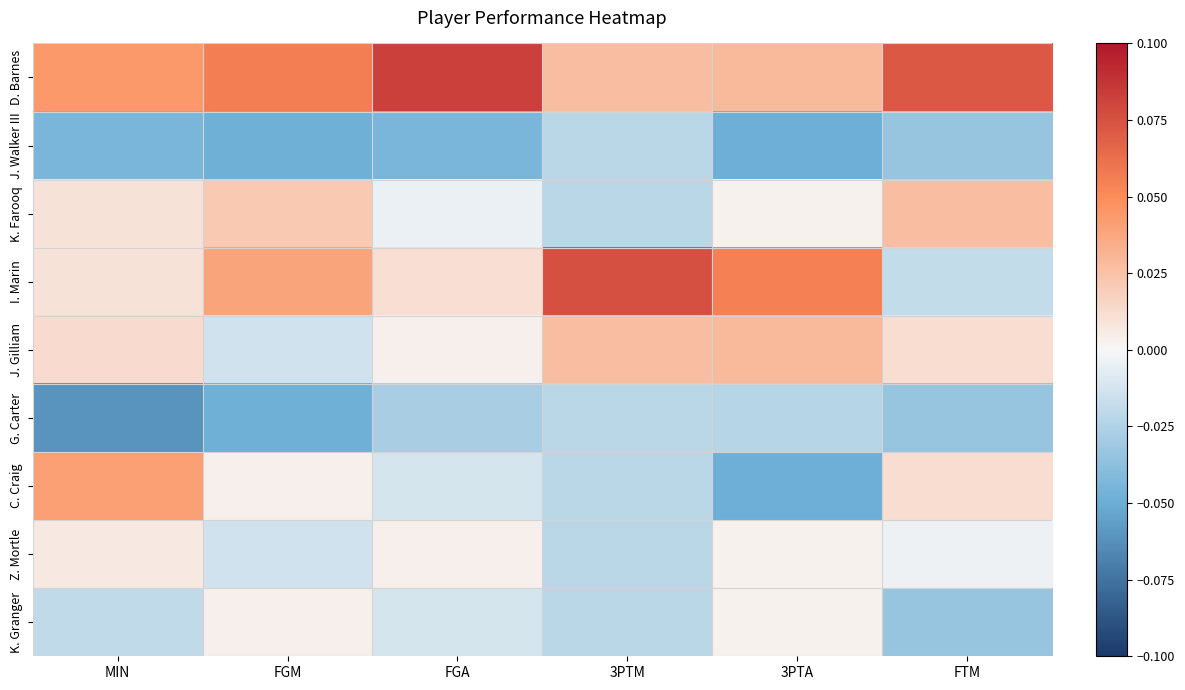

What is the maximum value shown in the chart?

0.1